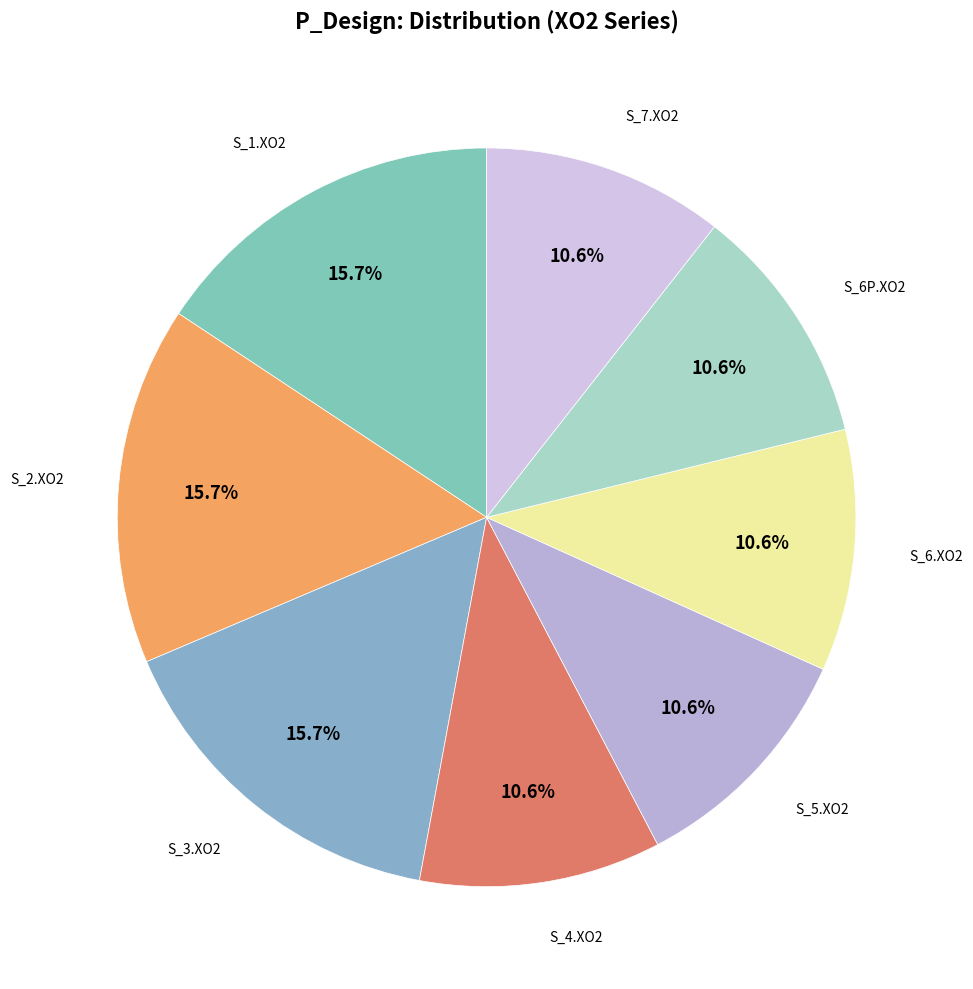

Count the number of slices in the pie.

8